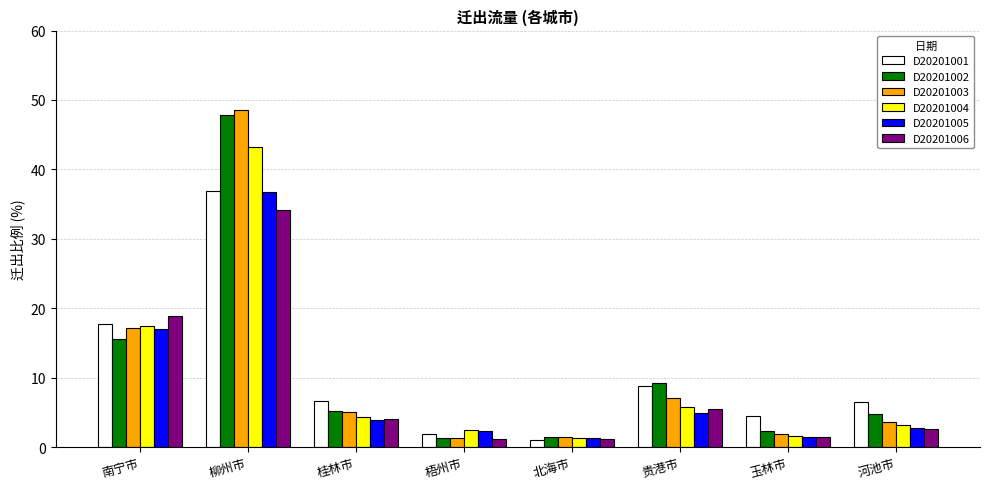

What is the value of the D20201003 bar at the 5th from the left?

1.4